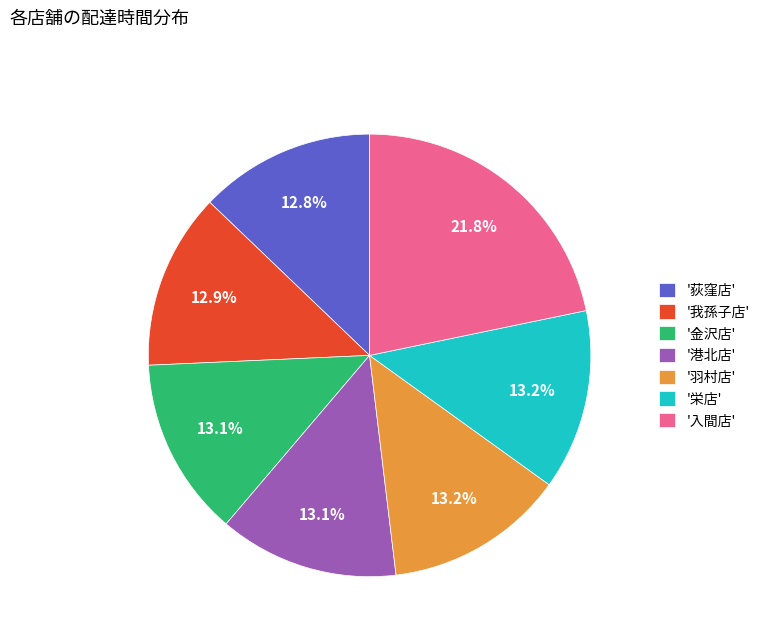

What is the total percentage of '金沢店' and '栄店'?

26.3%